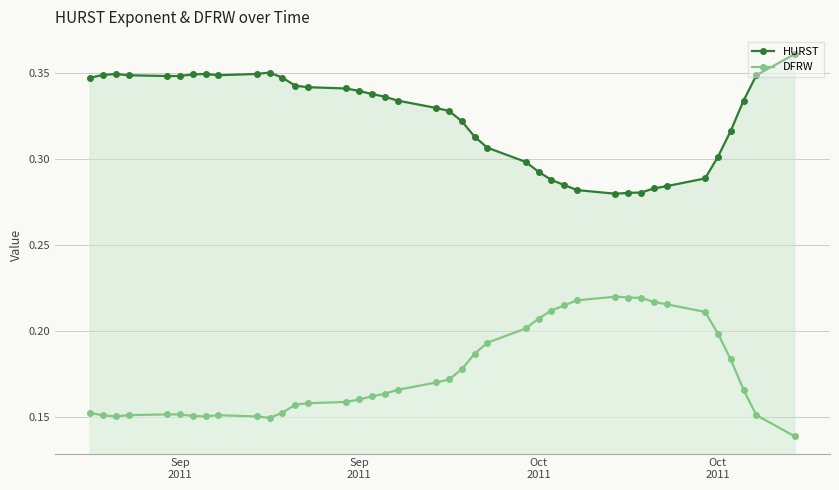

At which category is the sum across all series the highest?

Sep
2011